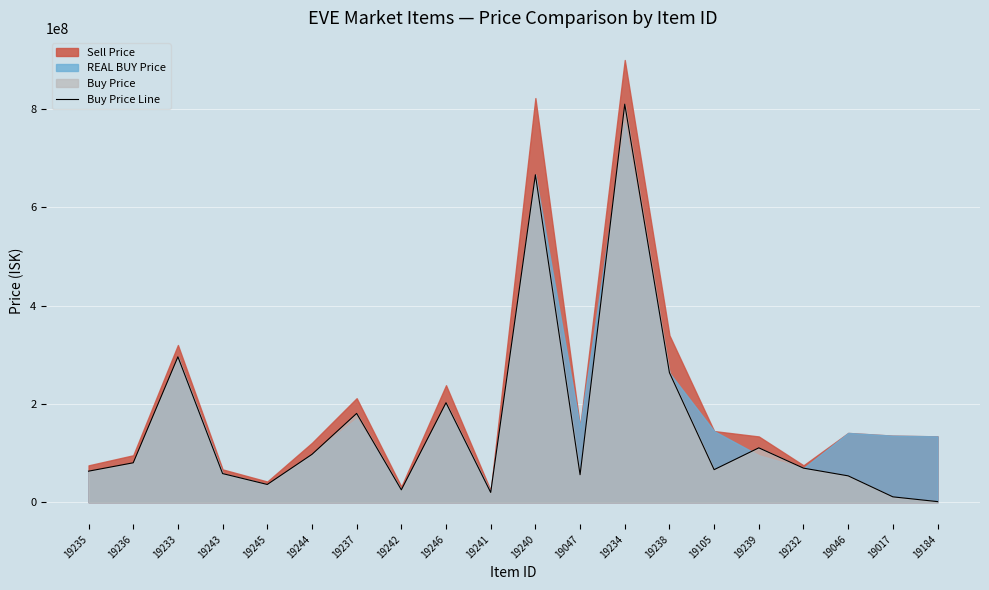

At which label does the data first exceed 69258571?

19236